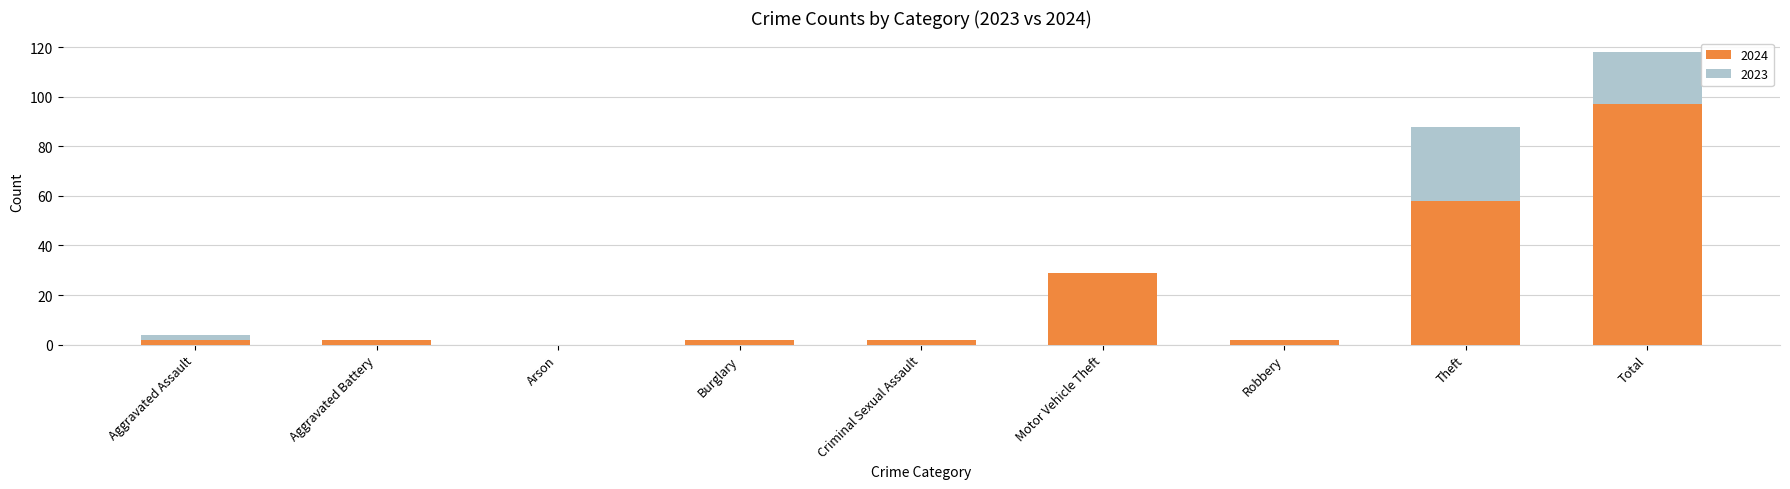

Is the value of 2023 at Theft greater than the value of 2024 at Theft?

Yes